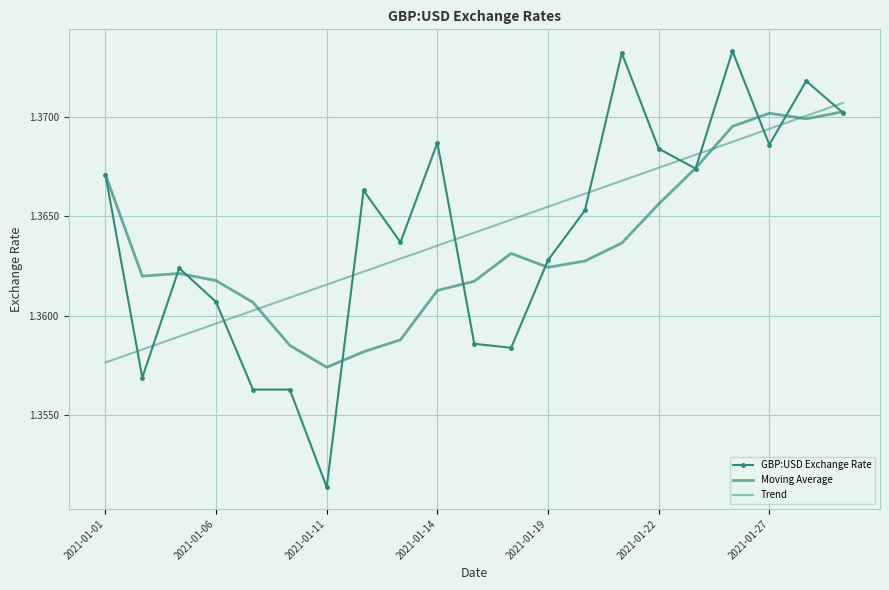

How many interior local valleys does the Moving Average series have?

4